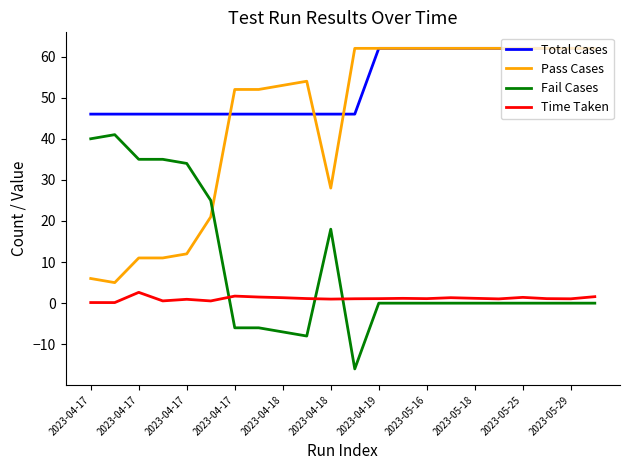

Which series has the largest total across all categories?

Total Cases